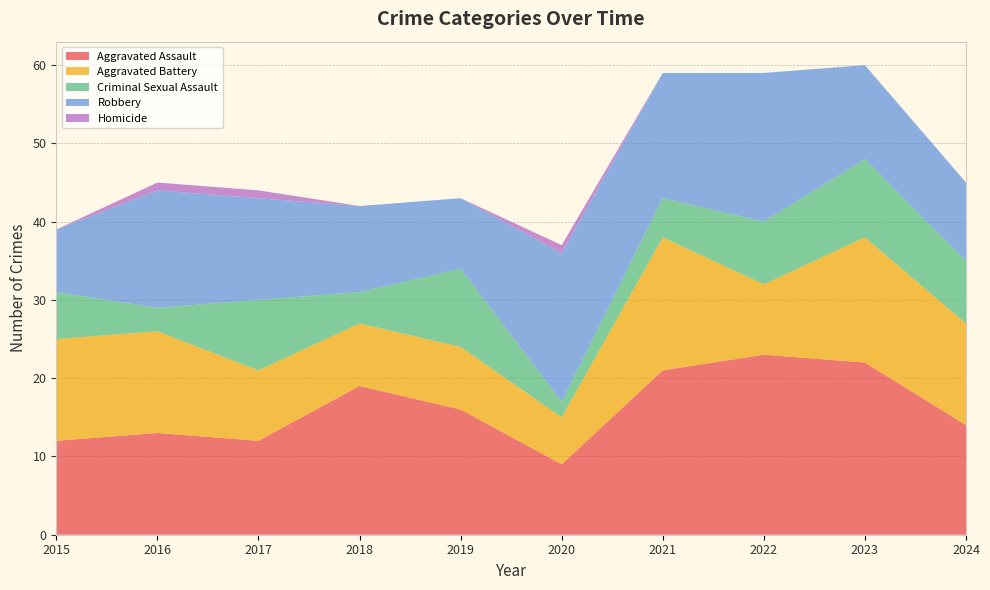

Reading left to right, what are all the values shown in this chart?

Aggravated Assault: 2015=12	2016=13	2017=12	2018=19	2019=16	2020=9	2021=21	2022=23	2023=22	2024=14
Aggravated Battery: 2015=13	2016=13	2017=9	2018=8	2019=8	2020=6	2021=17	2022=9	2023=16	2024=13
Criminal Sexual Assault: 2015=6	2016=3	2017=9	2018=4	2019=10	2020=2	2021=5	2022=8	2023=10	2024=8
Robbery: 2015=8	2016=15	2017=13	2018=11	2019=9	2020=19	2021=16	2022=19	2023=12	2024=10
Homicide: 2015=0	2016=1	2017=1	2018=0	2019=0	2020=1	2021=0	2022=0	2023=0	2024=0